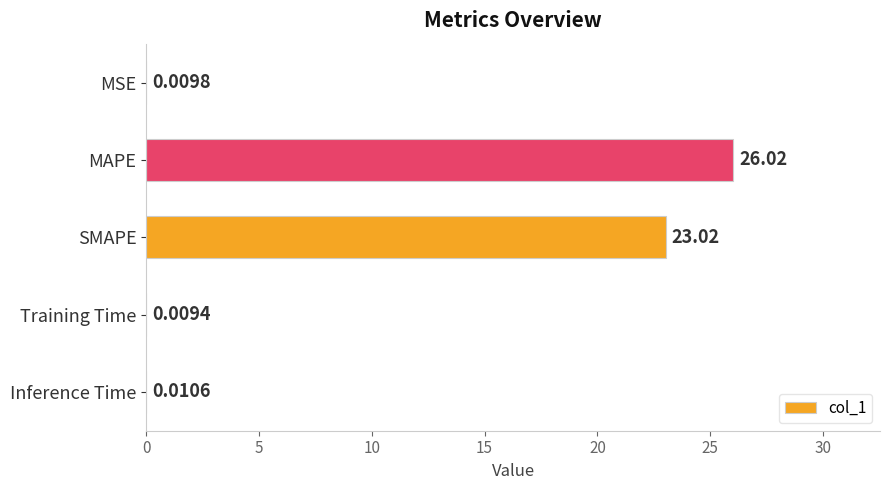

What is the sum of all values?

49.1